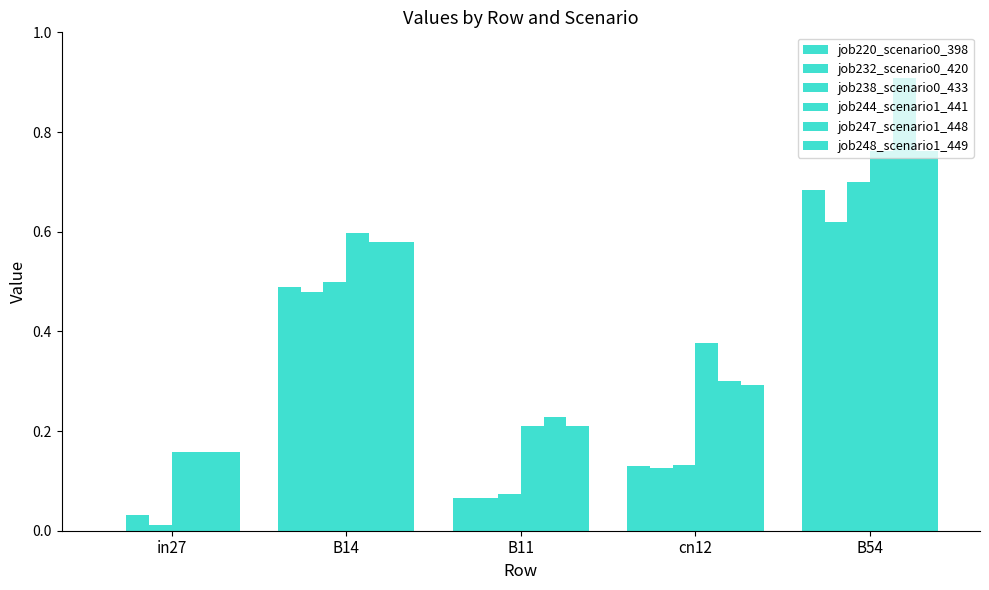

Which series changed the most between B14 and cn12?

job238_scenario0_433